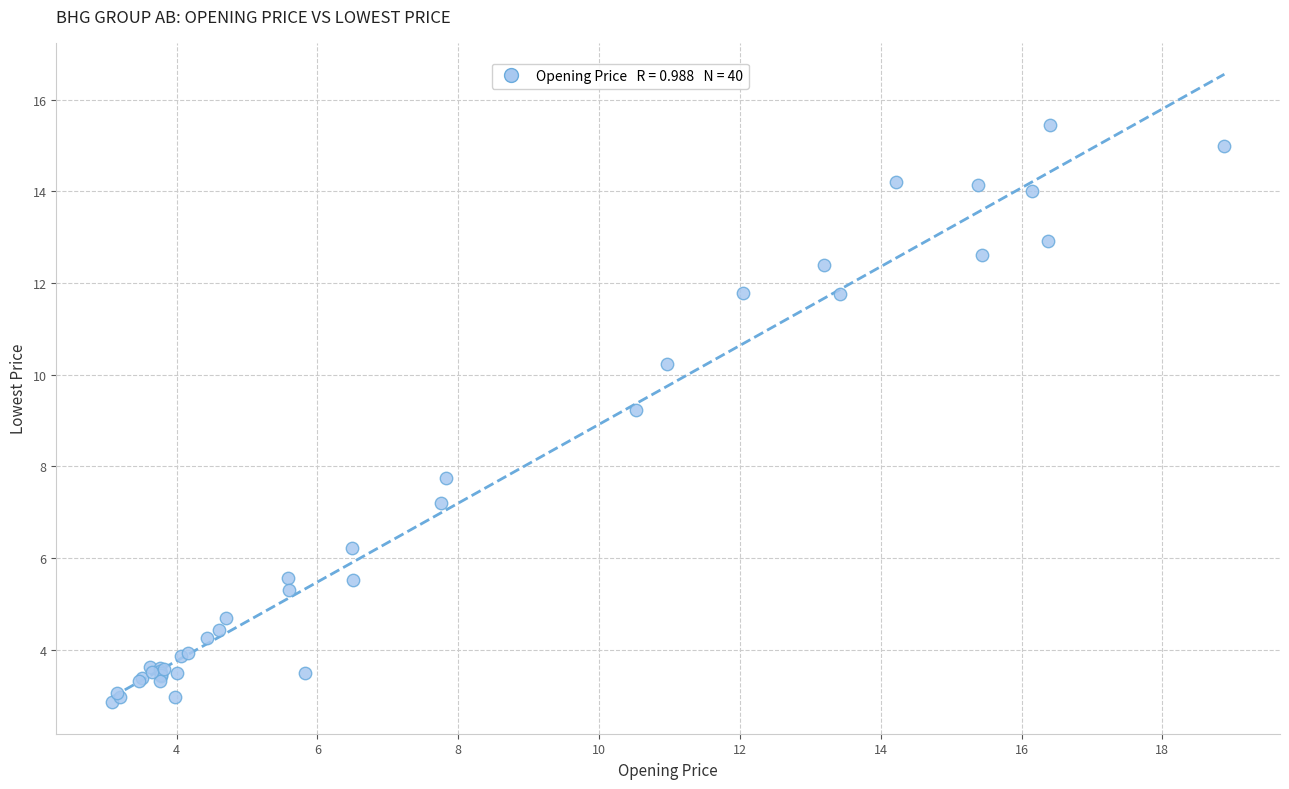

What Y value in the scatter plot is closest to 9?

9.2